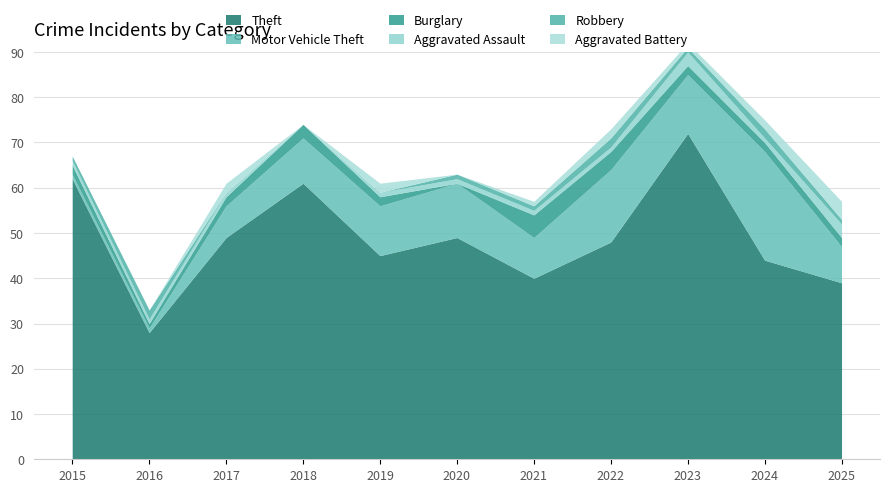

Reading right to left, extract all data points from this chart.

Theft: 2025=39	2024=44	2023=72	2022=48	2021=40	2020=49	2019=45	2018=61	2017=49	2016=28	2015=62
Motor Vehicle Theft: 2025=8	2024=24	2023=13	2022=16	2021=9	2020=12	2019=11	2018=10	2017=7	2016=1	2015=1
Burglary: 2025=2	2024=2	2023=2	2022=4	2021=5	2020=0	2019=2	2018=3	2017=2	2016=1	2015=2
Aggravated Assault: 2025=3	2024=1	2023=3	2022=1	2021=1	2020=1	2019=1	2018=0	2017=1	2016=1	2015=1
Robbery: 2025=1	2024=2	2023=1	2022=2	2021=1	2020=1	2019=0	2018=0	2017=0	2016=2	2015=1
Aggravated Battery: 2025=4	2024=2	2023=1	2022=2	2021=1	2020=0	2019=2	2018=0	2017=2	2016=0	2015=0